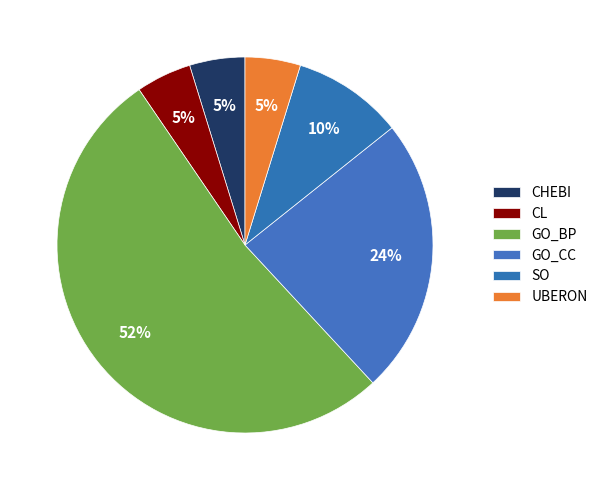

Which category has the biggest portion of the pie?

GO_BP